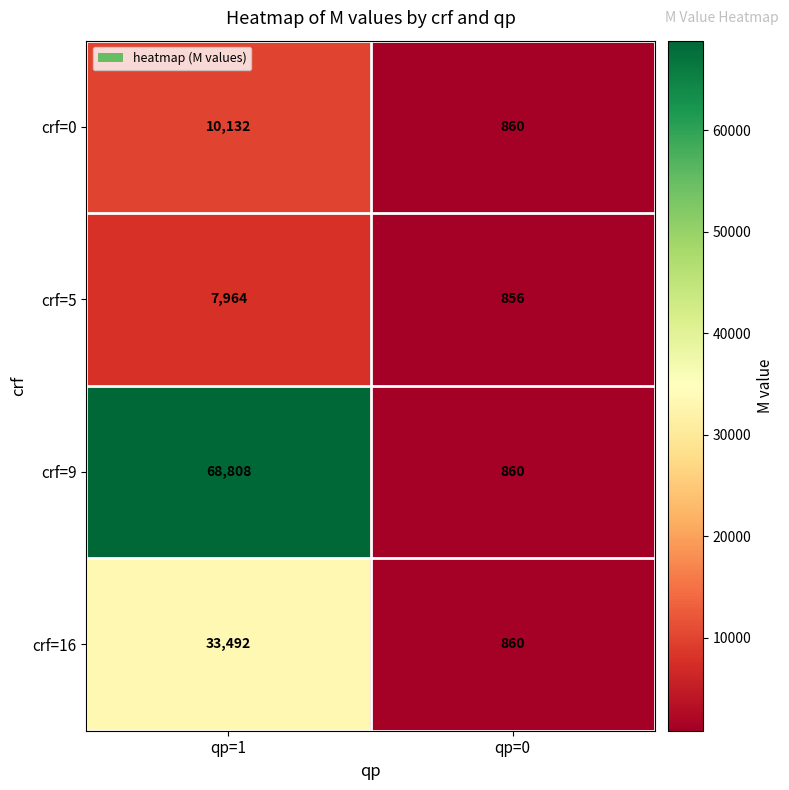

What is the sum of all crf=16 values?

34352